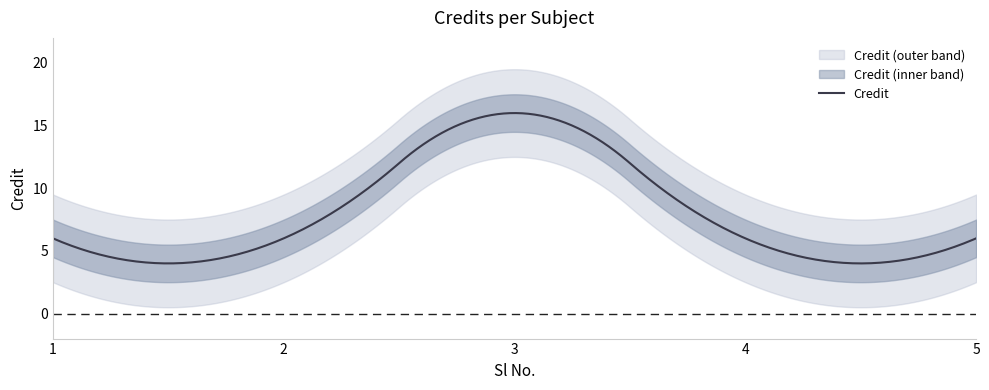

Rank the categories by value from lowest to highest.

1, 2, 4, 5, 3